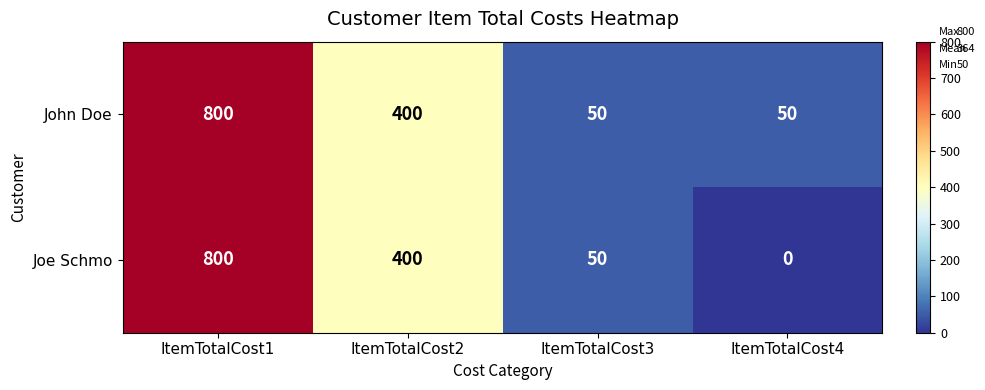

True or false: John Doe has a value of 26 at ItemTotalCost4.

False